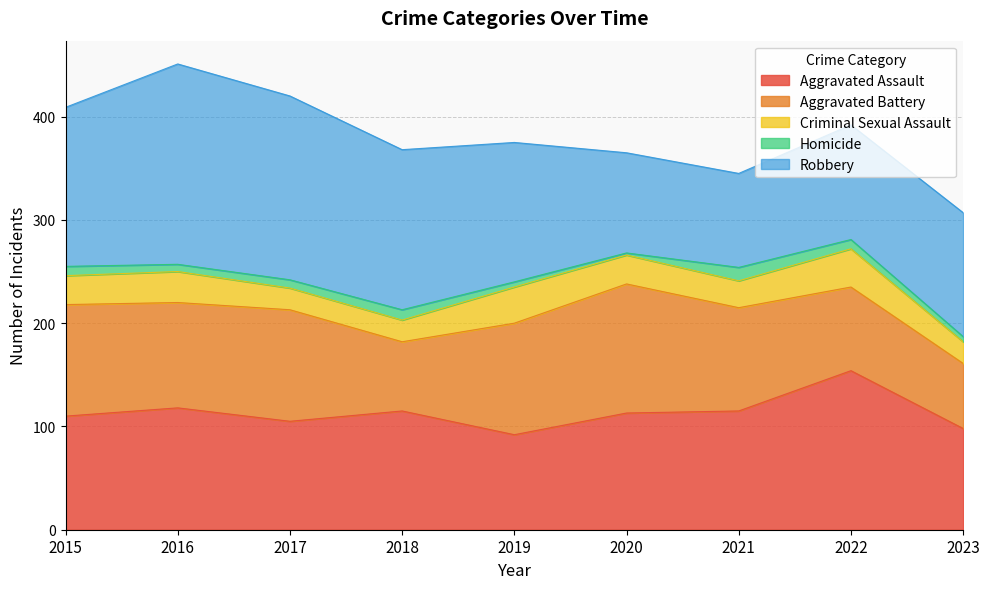

What is the approximate value of Homicide at 2018, to the nearest 5?

10